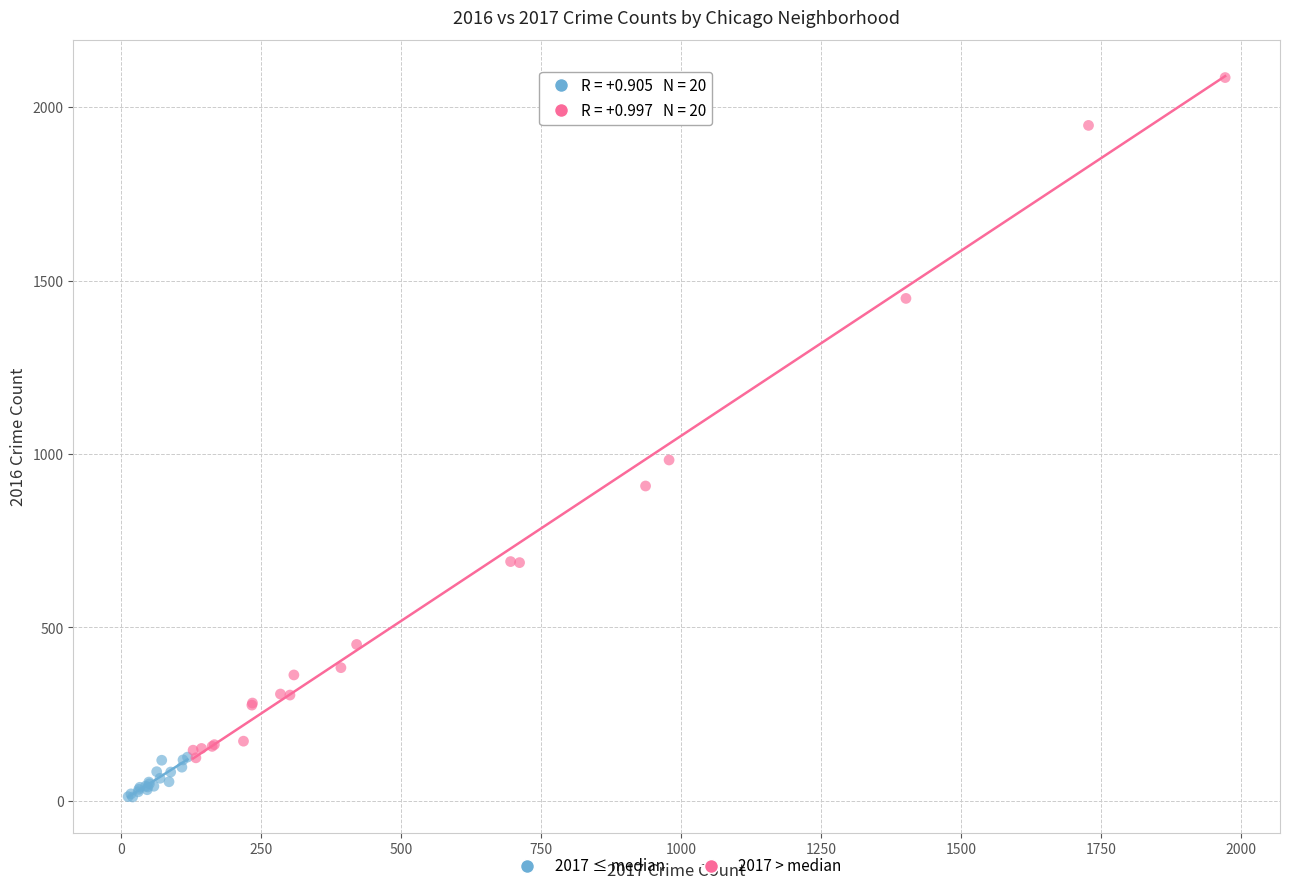

Which series contains the lowest Y value?

2017 ≤ median